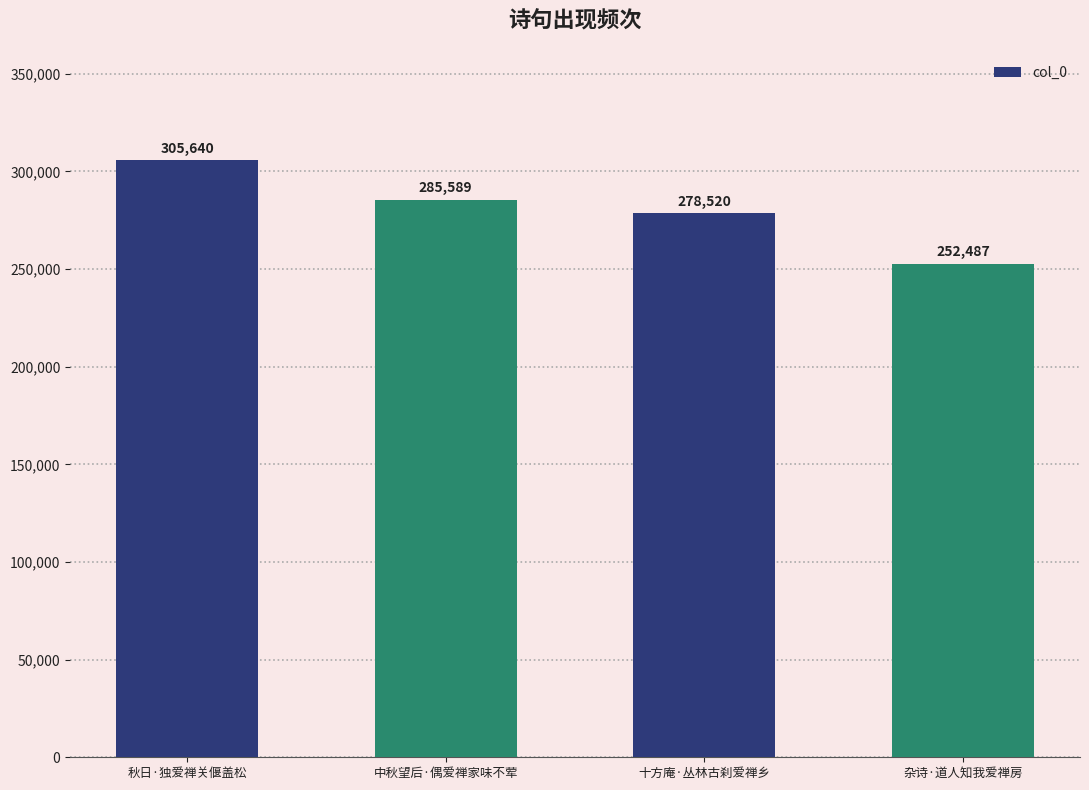

What is the difference between the second highest and second lowest values?

7069